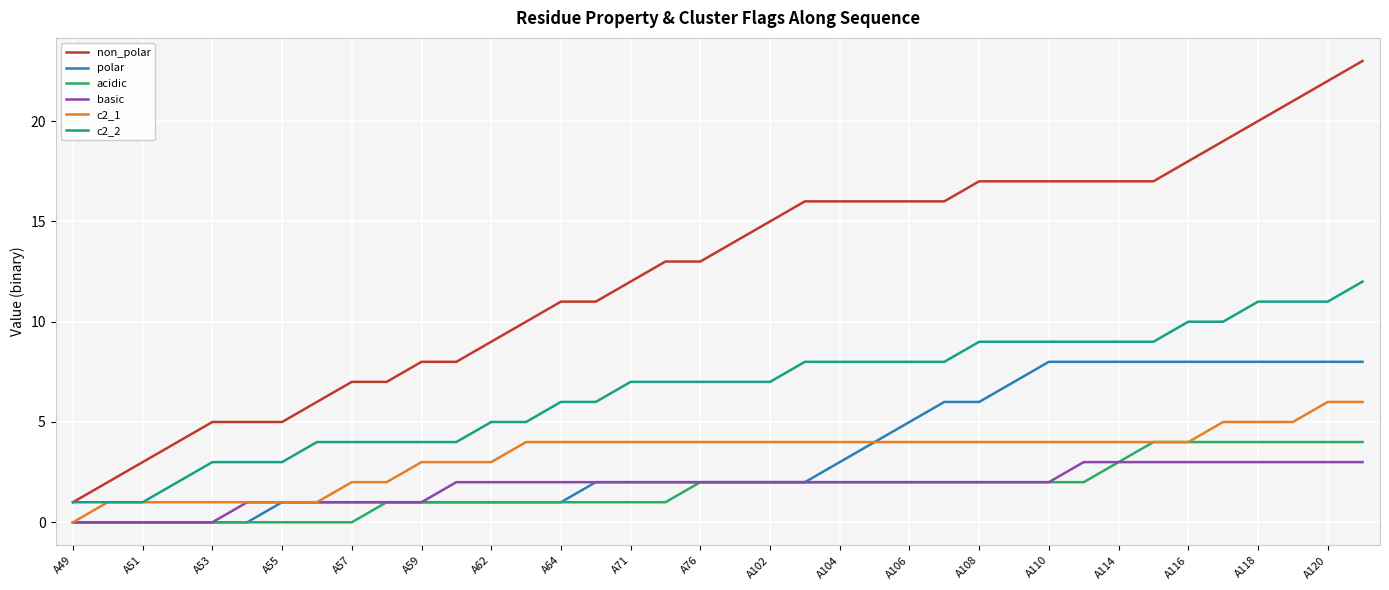

True or false: basic and c2_2 cross at least once.

False